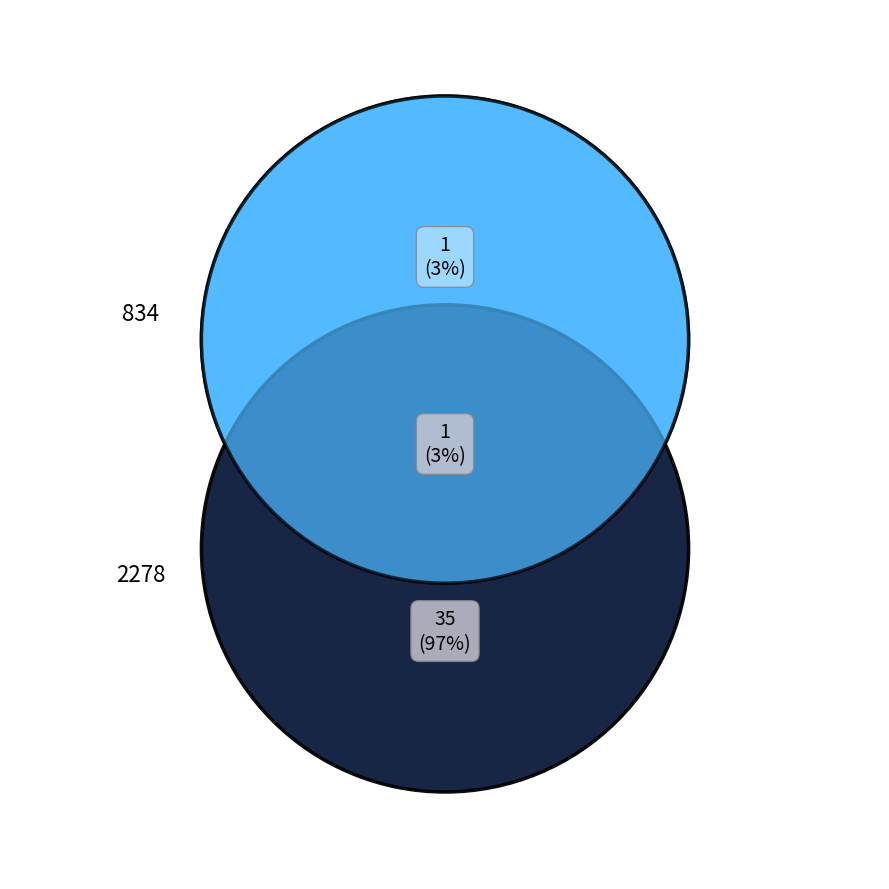

To the nearest percent, what is the combined percentage of 834 and 2278?

100%